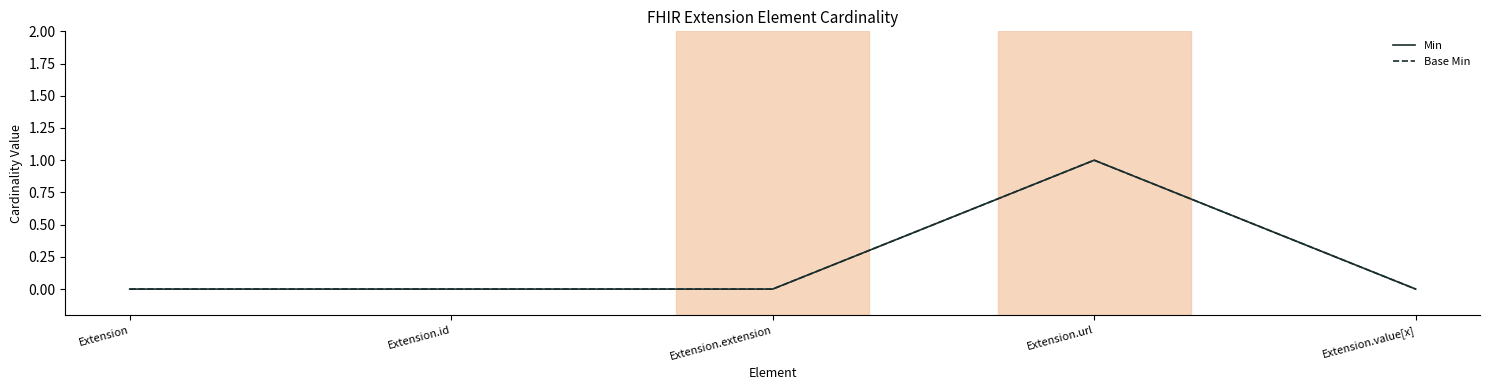

Is this an area chart (filled region under the line)?

No